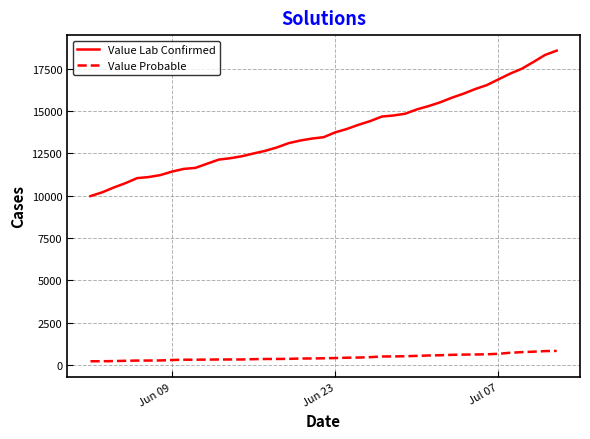

At how many categories does at least one series exceed 14972?

13